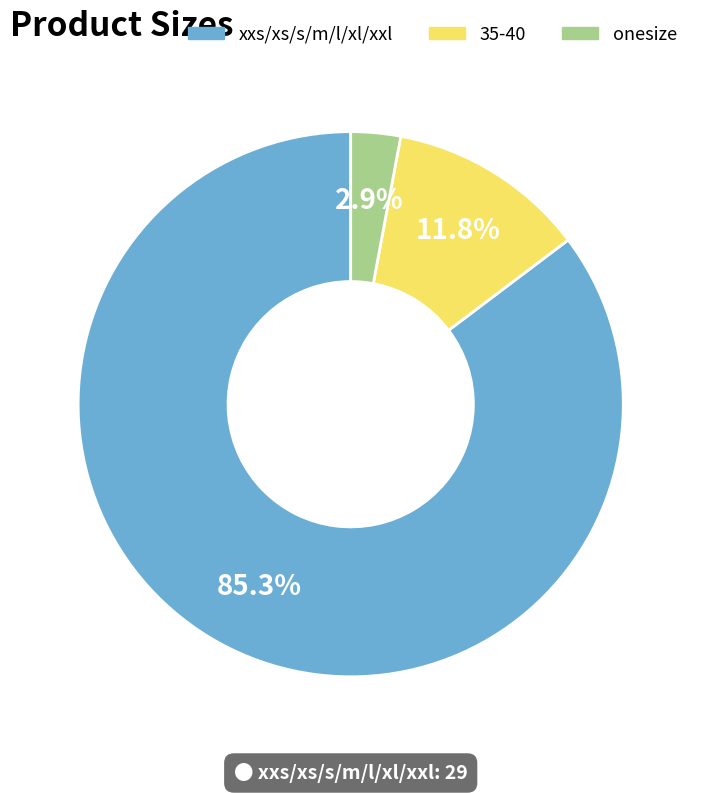

To the nearest percent, what percentage of the pie is onesize?

3%